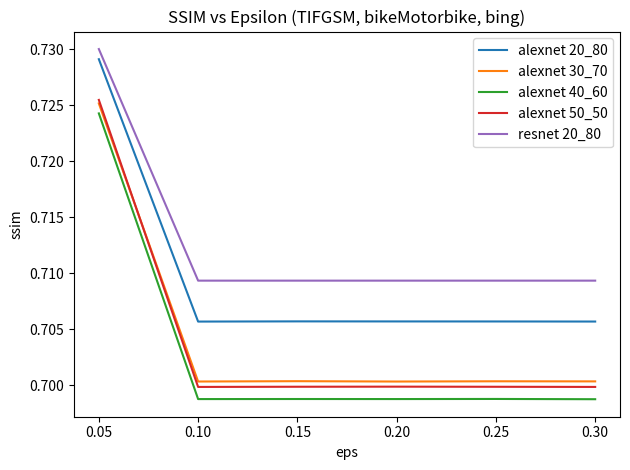

At which category does the chart reach its peak across all series?

0.05